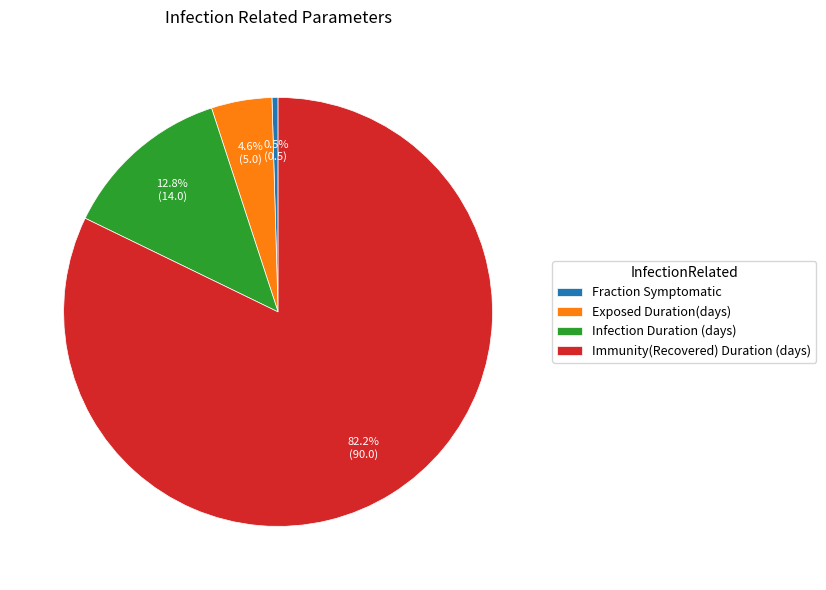

Rank the categories by value from lowest to highest.

Fraction Symptomatic, Exposed Duration(days), Infection Duration (days), Immunity(Recovered) Duration (days)